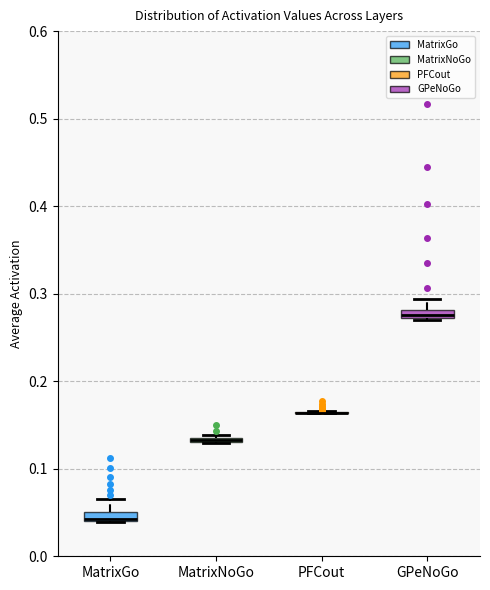

Where is the lower edge of the box for MatrixNoGo on the y-axis? The values are not printed on the chart, so give them approximately, as read against the axis.

0.13